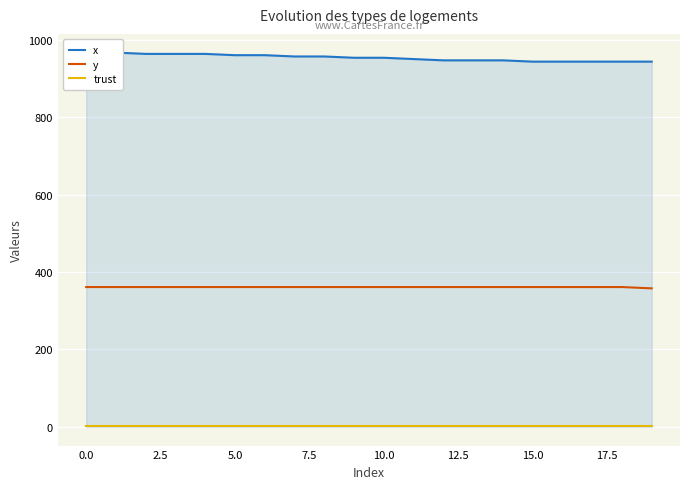

What are all the series names shown in the legend?

x, y, trust